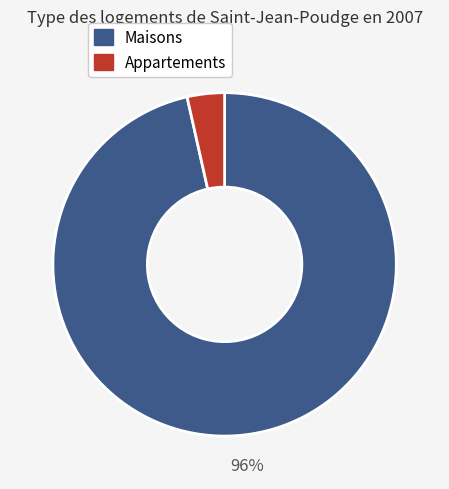

Is there any slice that represents more than half of the pie?

Yes